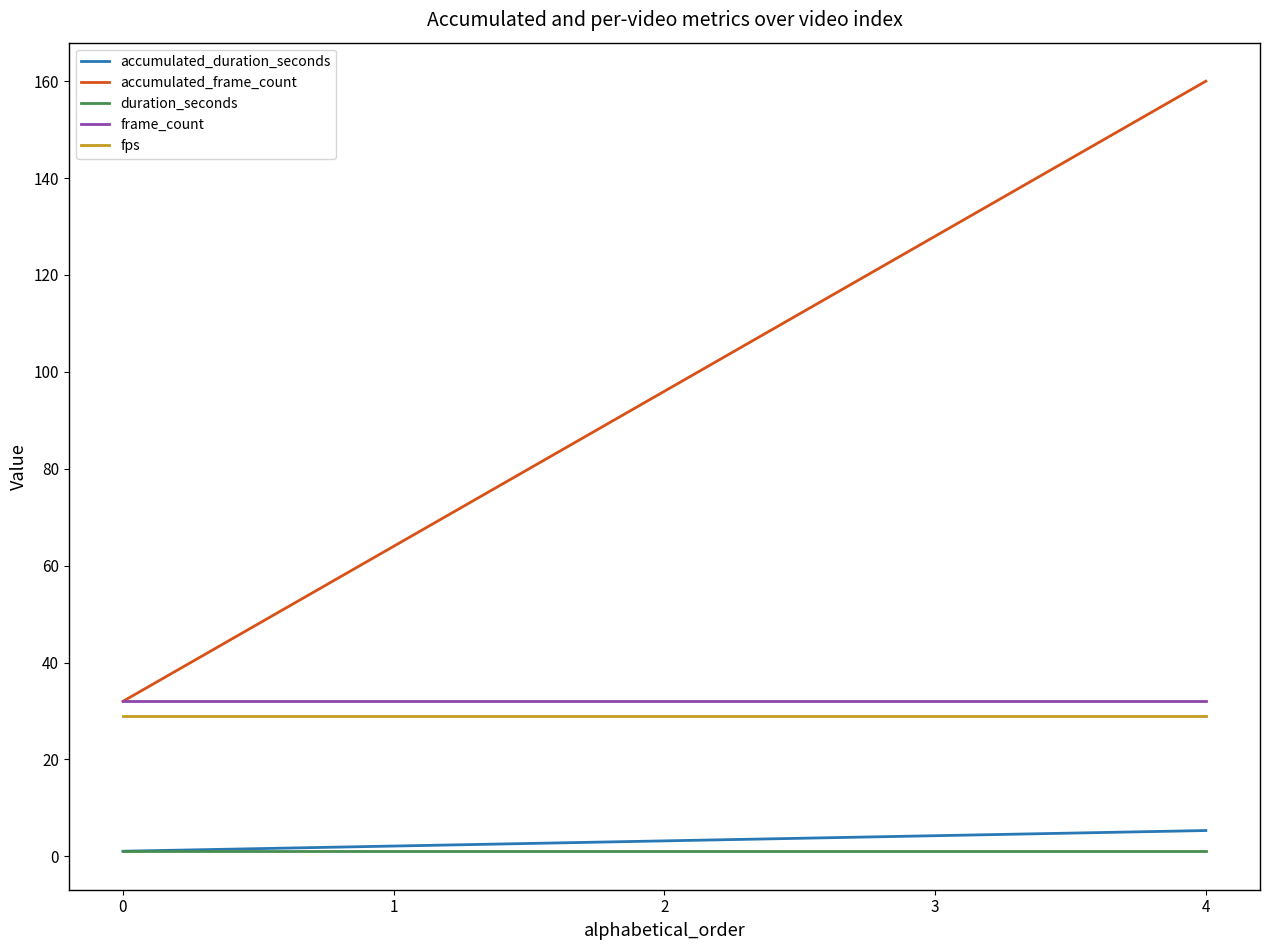

Which category has the highest value across all series?

4